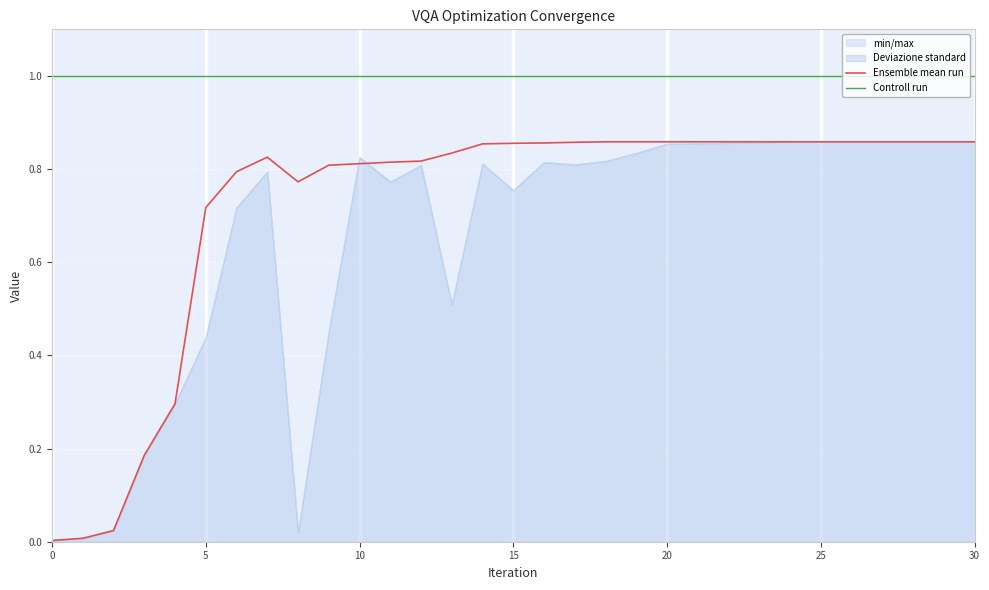

What is the difference between the maximum and minimum values in the Ensemble mean run series?

0.9